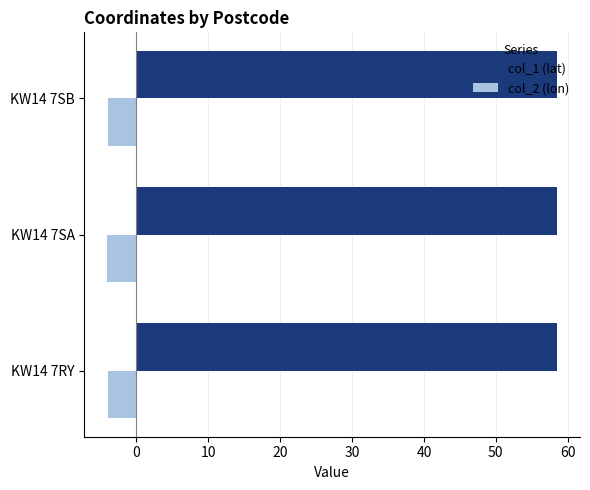

At KW14 7SA, list the series in order from smallest to largest.

col_2 (lon), col_1 (lat)